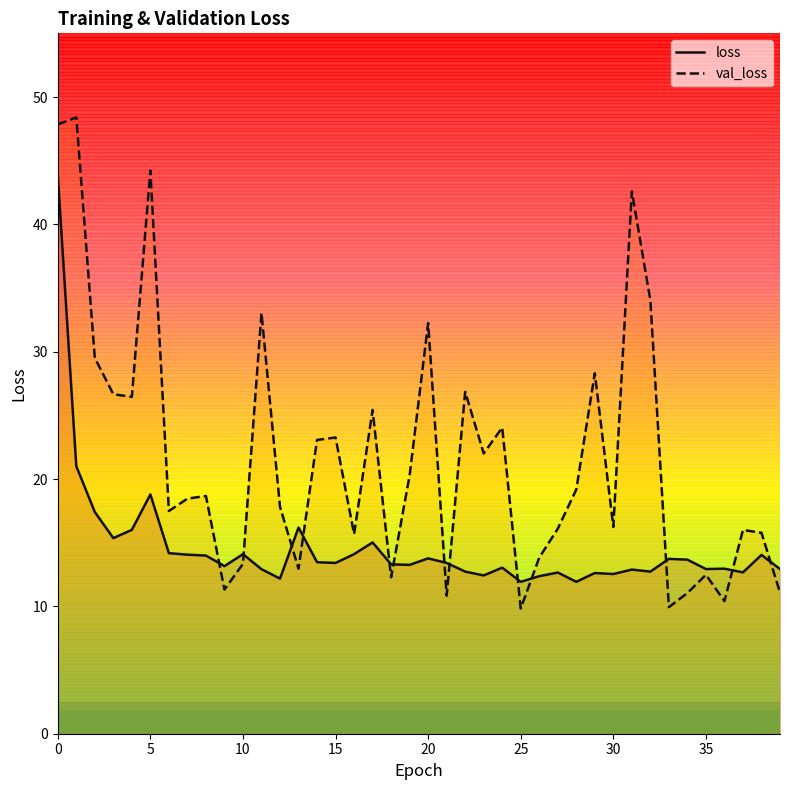

Rank the series by their average value, from lowest to highest.

loss, val_loss